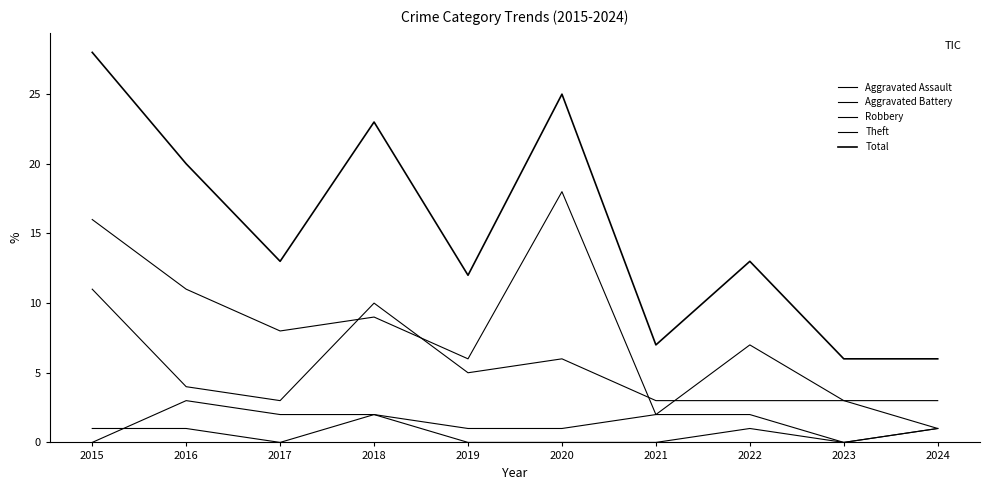

Reading left to right, transcribe all the data shown in this chart.

Aggravated Assault: 1	1	0	2	0	0	0	1	0	1
Aggravated Battery: 0	3	2	2	1	1	2	2	0	1
Robbery: 11	4	3	10	5	6	3	3	3	3
Theft: 16	11	8	9	6	18	2	7	3	1
Total: 28	20	13	23	12	25	7	13	6	6